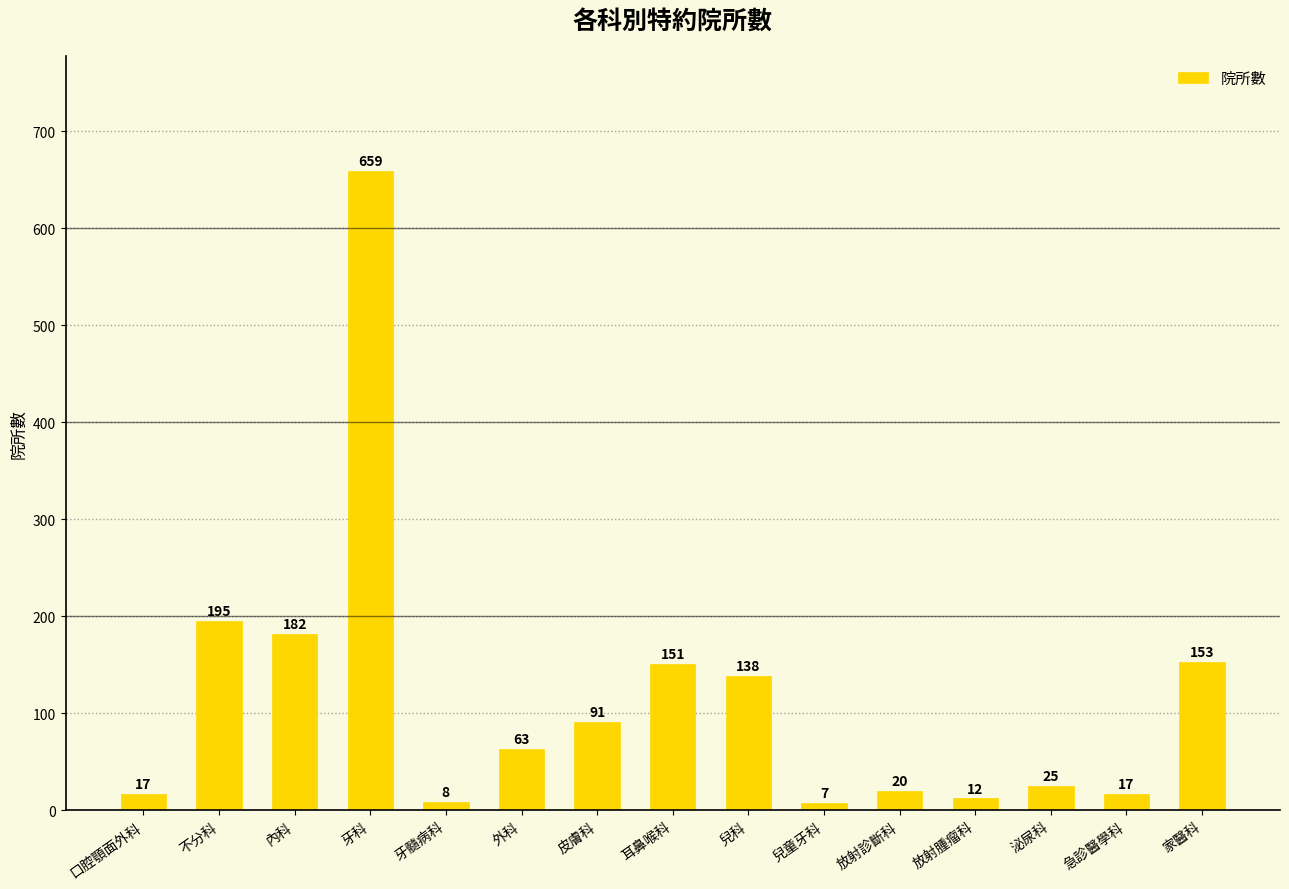

What is the difference between the maximum and minimum values?

652